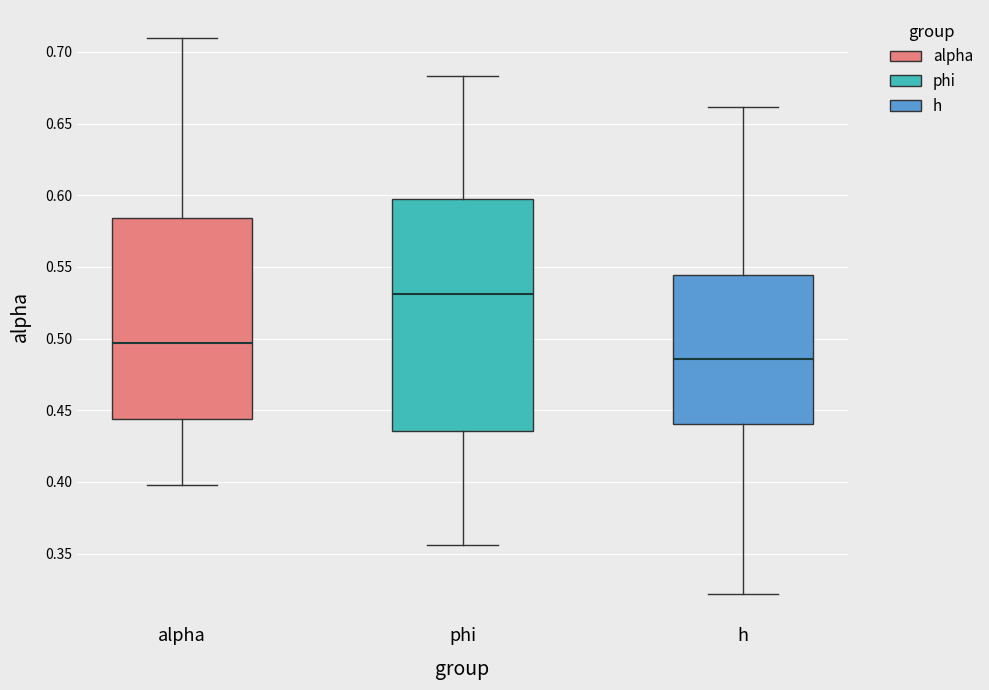

Comparing the boxes themselves (not the whiskers), which one is the tallest?

phi